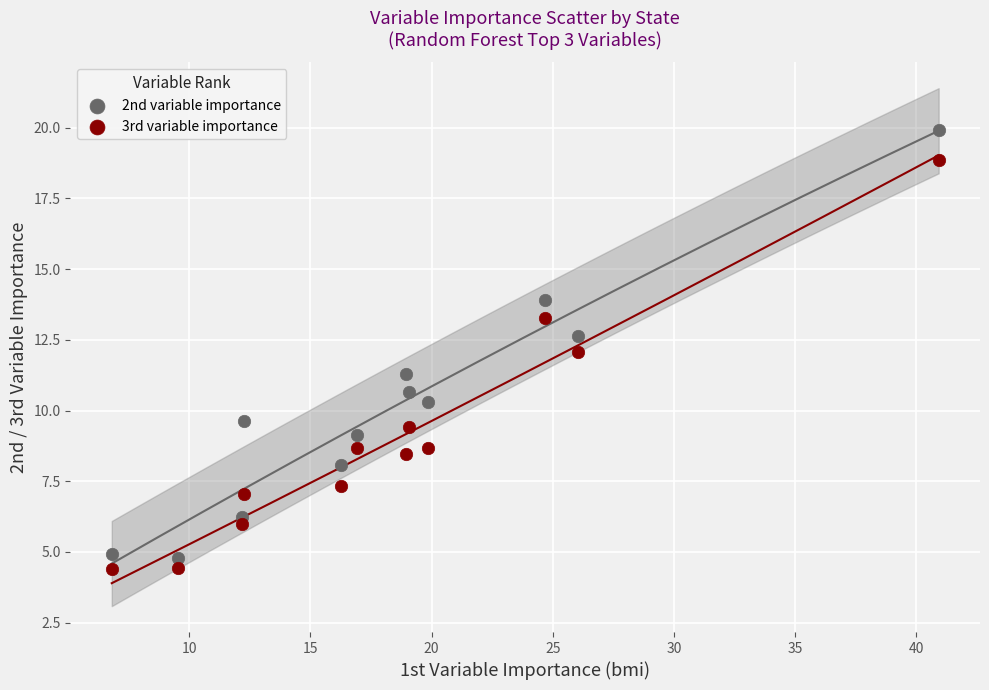

Which series reaches the maximum Y coordinate?

2nd variable importance